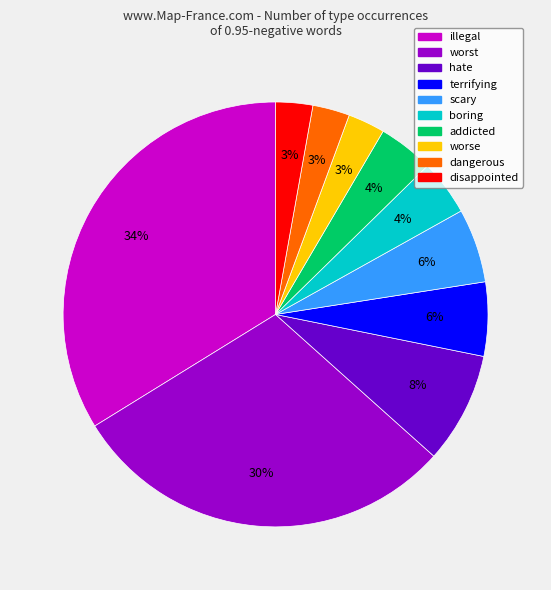

To the nearest percent, what percentage of the pie is terrifying?

6%